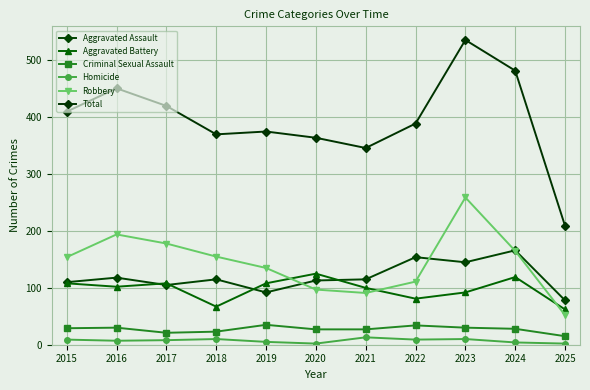

What is the difference between the maximum and minimum values in the Criminal Sexual Assault series?

20